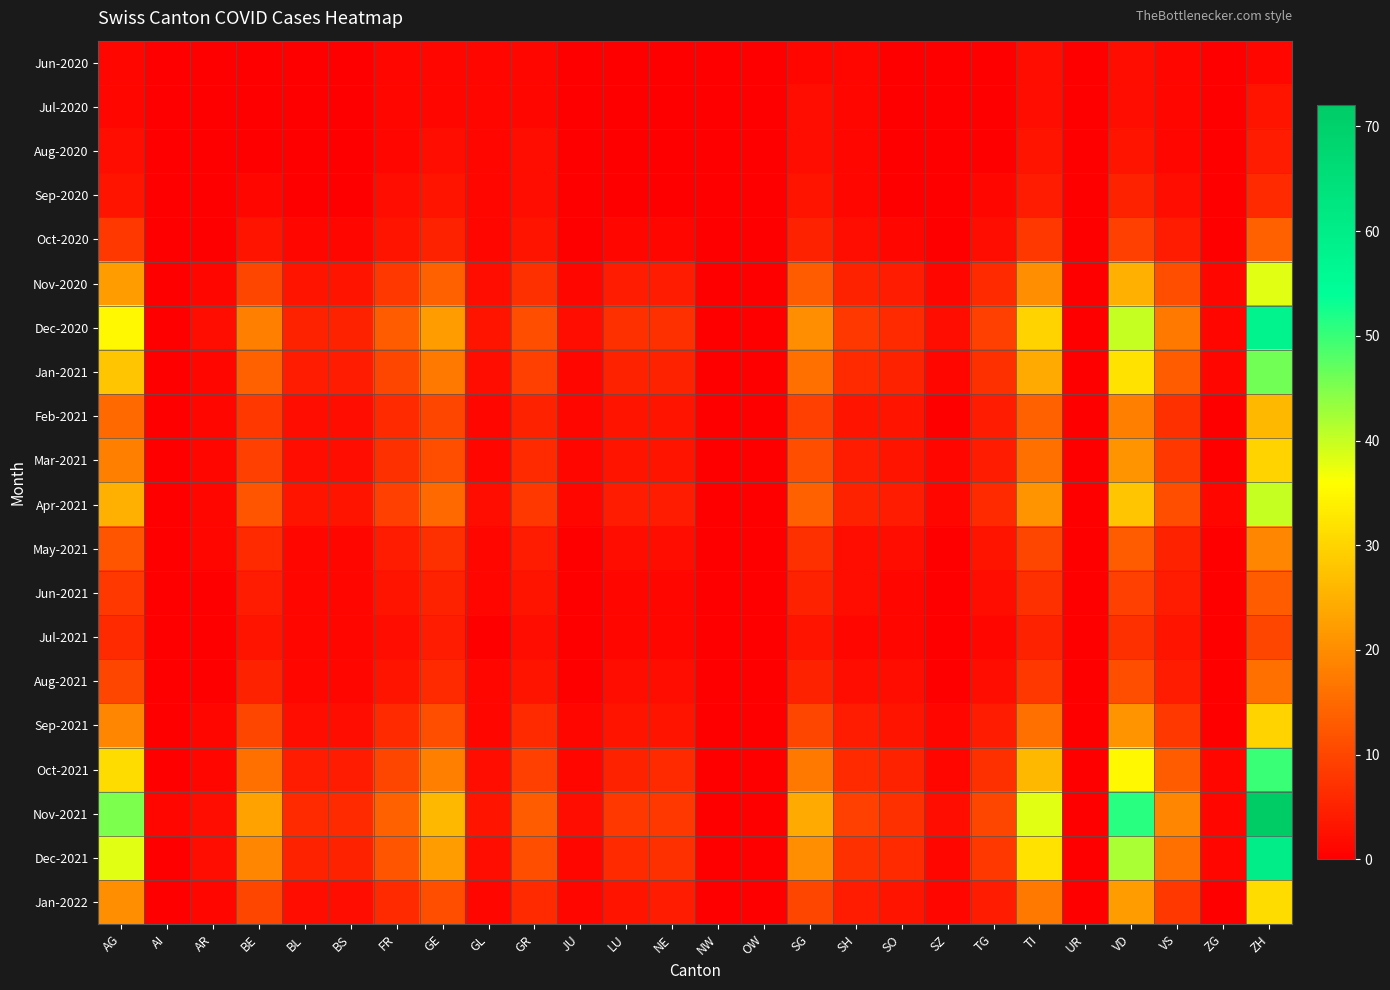

Reading left to right, transcribe all the data shown in this chart.

Jun-2020: AG=1	AI=0	AR=0	BE=0	BL=0	BS=0	FR=1	GE=1	GL=1	GR=1	JU=0	LU=0	NE=0	NW=0	OW=0	SG=1	SH=1	SO=0	SZ=0	TG=0	TI=2	UR=0	VD=2	VS=1	ZG=0	ZH=1
Jul-2020: AG=1	AI=0	AR=0	BE=0	BL=0	BS=0	FR=1	GE=1	GL=1	GR=1	JU=0	LU=0	NE=0	NW=0	OW=0	SG=2	SH=1	SO=0	SZ=0	TG=0	TI=2	UR=0	VD=2	VS=1	ZG=0	ZH=3
Aug-2020: AG=2	AI=0	AR=0	BE=0	BL=0	BS=0	FR=1	GE=2	GL=1	GR=2	JU=0	LU=0	NE=0	NW=0	OW=0	SG=2	SH=1	SO=0	SZ=0	TG=0	TI=3	UR=0	VD=3	VS=1	ZG=0	ZH=4
Sep-2020: AG=3	AI=0	AR=0	BE=1	BL=0	BS=0	FR=2	GE=3	GL=1	GR=2	JU=0	LU=0	NE=0	NW=0	OW=0	SG=3	SH=1	SO=0	SZ=0	TG=1	TI=4	UR=0	VD=5	VS=2	ZG=0	ZH=6
Oct-2020: AG=8	AI=0	AR=0	BE=3	BL=1	BS=1	FR=3	GE=5	GL=1	GR=3	JU=0	LU=1	NE=1	NW=0	OW=0	SG=5	SH=2	SO=1	SZ=0	TG=2	TI=8	UR=0	VD=9	VS=4	ZG=0	ZH=14
Nov-2020: AG=22	AI=0	AR=1	BE=10	BL=3	BS=3	FR=8	GE=14	GL=2	GR=7	JU=1	LU=4	NE=4	NW=0	OW=0	SG=13	SH=5	SO=4	SZ=1	TG=6	TI=20	UR=0	VD=25	VS=11	ZG=1	ZH=38
Dec-2020: AG=35	AI=0	AR=2	BE=18	BL=5	BS=5	FR=13	GE=22	GL=3	GR=11	JU=2	LU=7	NE=7	NW=0	OW=0	SG=20	SH=8	SO=6	SZ=2	TG=9	TI=30	UR=0	VD=40	VS=17	ZG=1	ZH=58
Jan-2021: AG=28	AI=0	AR=1	BE=14	BL=4	BS=4	FR=10	GE=17	GL=2	GR=9	JU=1	LU=5	NE=5	NW=0	OW=0	SG=16	SH=6	SO=5	SZ=1	TG=7	TI=24	UR=0	VD=32	VS=13	ZG=1	ZH=46
Feb-2021: AG=15	AI=0	AR=1	BE=8	BL=2	BS=2	FR=6	GE=10	GL=1	GR=5	JU=1	LU=3	NE=3	NW=0	OW=0	SG=9	SH=3	SO=3	SZ=0	TG=4	TI=14	UR=0	VD=18	VS=7	ZG=0	ZH=26
Mar-2021: AG=18	AI=0	AR=1	BE=9	BL=2	BS=2	FR=7	GE=11	GL=1	GR=6	JU=1	LU=3	NE=3	NW=0	OW=0	SG=11	SH=4	SO=3	SZ=1	TG=4	TI=16	UR=0	VD=21	VS=8	ZG=0	ZH=30
Apr-2021: AG=25	AI=0	AR=1	BE=12	BL=3	BS=3	FR=9	GE=15	GL=2	GR=8	JU=1	LU=4	NE=4	NW=0	OW=0	SG=14	SH=5	SO=4	SZ=1	TG=6	TI=21	UR=0	VD=28	VS=11	ZG=1	ZH=40
May-2021: AG=12	AI=0	AR=1	BE=6	BL=1	BS=1	FR=4	GE=7	GL=1	GR=4	JU=0	LU=2	NE=2	NW=0	OW=0	SG=7	SH=2	SO=2	SZ=0	TG=3	TI=10	UR=0	VD=13	VS=5	ZG=0	ZH=19
Jun-2021: AG=8	AI=0	AR=0	BE=4	BL=1	BS=1	FR=3	GE=5	GL=1	GR=3	JU=0	LU=1	NE=1	NW=0	OW=0	SG=5	SH=2	SO=1	SZ=0	TG=2	TI=7	UR=0	VD=9	VS=4	ZG=0	ZH=13
Jul-2021: AG=6	AI=0	AR=0	BE=3	BL=1	BS=1	FR=2	GE=4	GL=0	GR=2	JU=0	LU=1	NE=1	NW=0	OW=0	SG=3	SH=1	SO=1	SZ=0	TG=1	TI=5	UR=0	VD=7	VS=3	ZG=0	ZH=10
Aug-2021: AG=10	AI=0	AR=0	BE=5	BL=1	BS=1	FR=3	GE=6	GL=1	GR=3	JU=0	LU=2	NE=2	NW=0	OW=0	SG=5	SH=2	SO=2	SZ=0	TG=2	TI=8	UR=0	VD=11	VS=4	ZG=0	ZH=16
Sep-2021: AG=19	AI=0	AR=1	BE=10	BL=2	BS=2	FR=6	GE=11	GL=1	GR=6	JU=1	LU=3	NE=3	NW=0	OW=0	SG=10	SH=4	SO=3	SZ=1	TG=4	TI=16	UR=0	VD=21	VS=8	ZG=0	ZH=30
Oct-2021: AG=31	AI=0	AR=1	BE=16	BL=4	BS=4	FR=10	GE=18	GL=2	GR=9	JU=1	LU=5	NE=6	NW=0	OW=0	SG=17	SH=6	SO=5	SZ=1	TG=7	TI=26	UR=0	VD=35	VS=13	ZG=1	ZH=50
Nov-2021: AG=45	AI=1	AR=2	BE=23	BL=6	BS=6	FR=14	GE=26	GL=3	GR=13	JU=2	LU=8	NE=8	NW=0	OW=0	SG=24	SH=9	SO=7	SZ=2	TG=10	TI=38	UR=0	VD=51	VS=19	ZG=1	ZH=72
Dec-2021: AG=38	AI=0	AR=2	BE=19	BL=5	BS=5	FR=12	GE=22	GL=2	GR=11	JU=1	LU=6	NE=7	NW=0	OW=0	SG=20	SH=7	SO=6	SZ=1	TG=8	TI=32	UR=0	VD=42	VS=16	ZG=1	ZH=60
Jan-2022: AG=20	AI=0	AR=1	BE=10	BL=2	BS=2	FR=6	GE=11	GL=1	GR=6	JU=1	LU=3	NE=4	NW=0	OW=0	SG=10	SH=4	SO=3	SZ=1	TG=4	TI=17	UR=0	VD=22	VS=8	ZG=0	ZH=31